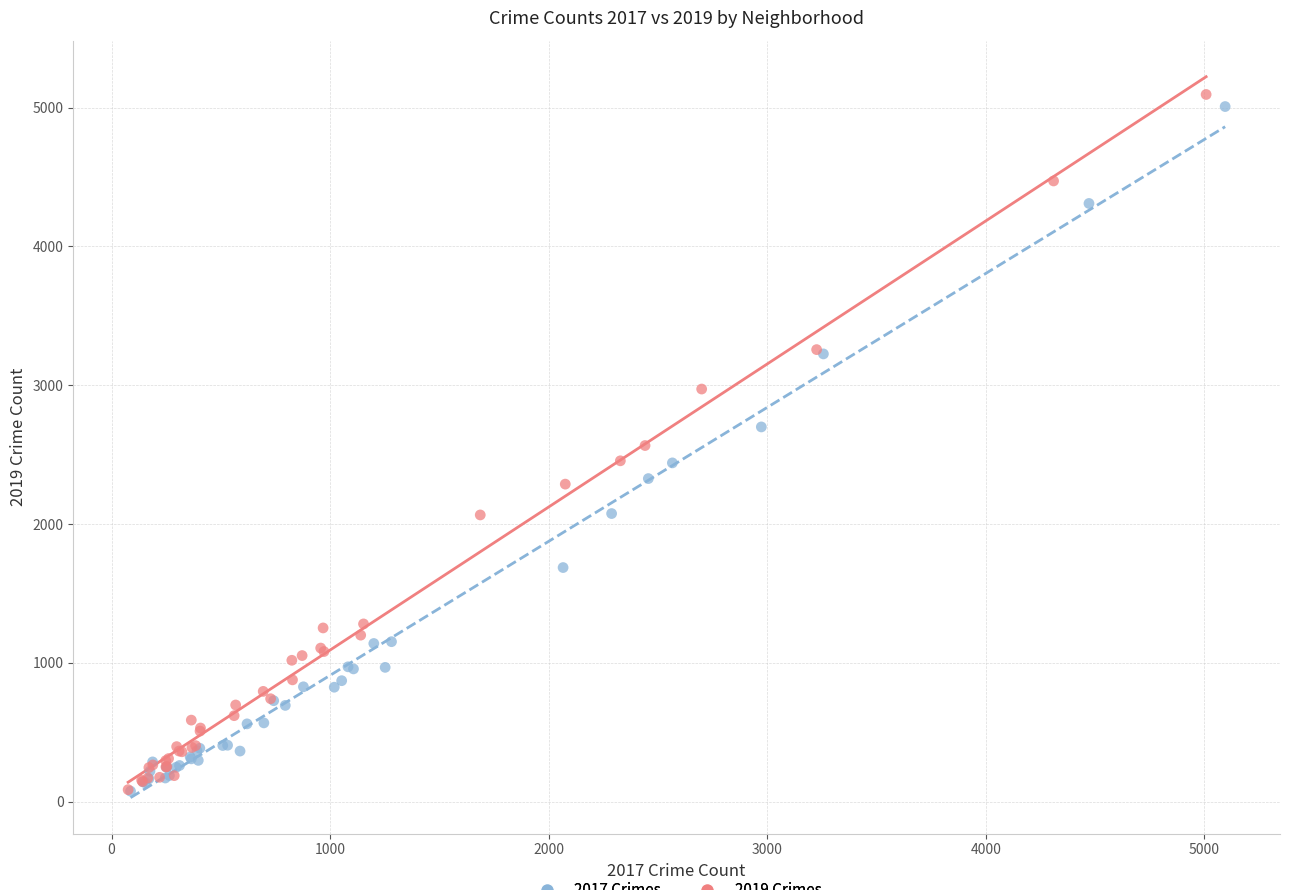

Which series contains the highest Y value?

2019 Crimes